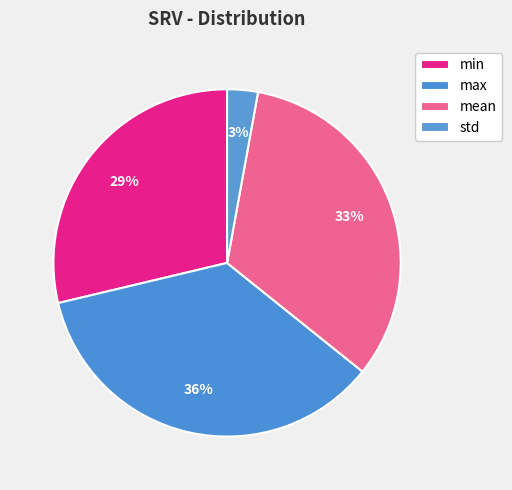

Combined, do max and min account for over 50%?

Yes